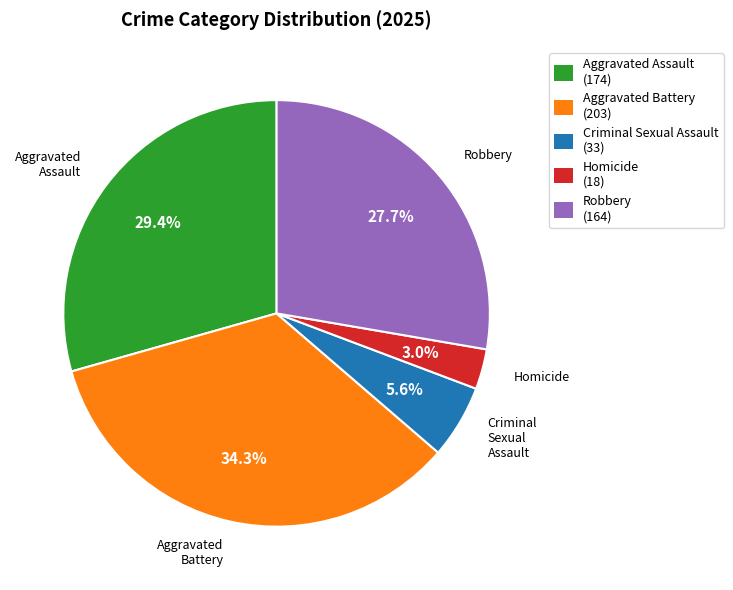

To the nearest percent, what is the combined percentage of Robbery and Criminal Sexual Assault?

33%